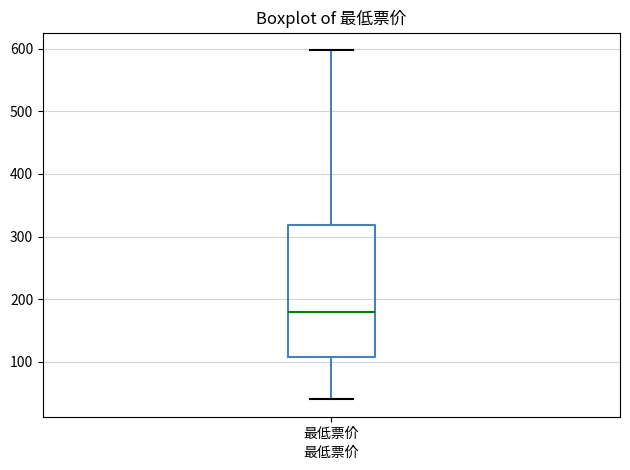

Transcribe this box plot: give where the median line is, the range the box spans, and where the two whiskers end, as read against the y-axis. The values are not printed on the chart, so give them approximately, as read against the axis.

median 180, box 110 to 320, whiskers 40 to 600